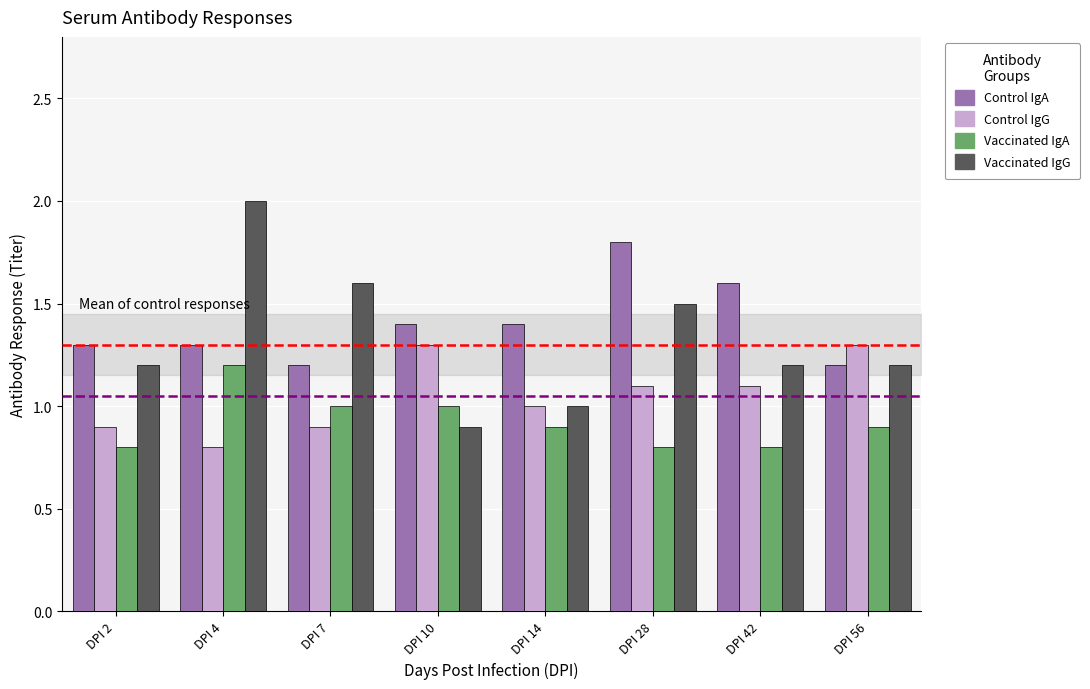

How many series are shown in this chart?

4